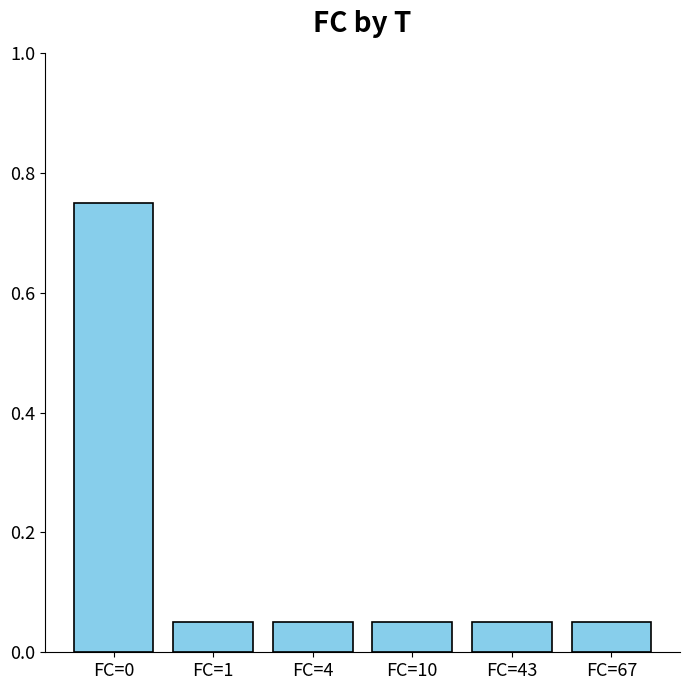

How many distinct data groups are displayed?

1